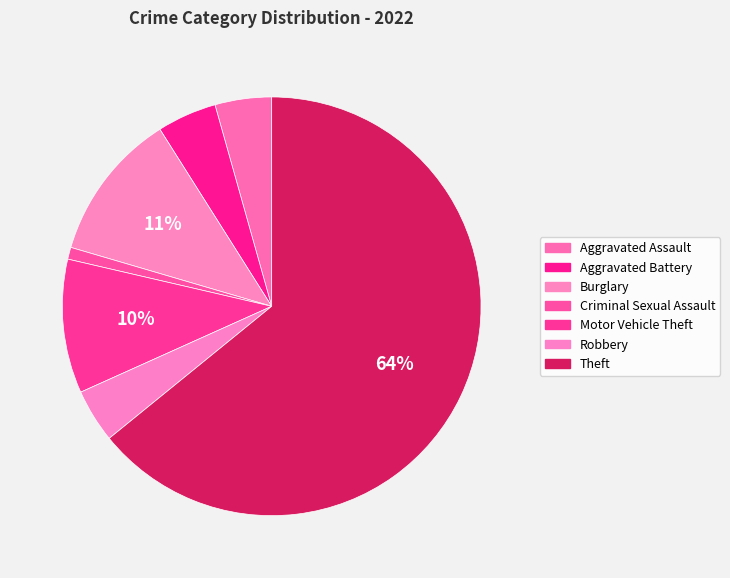

How many slices are in this pie chart?

7